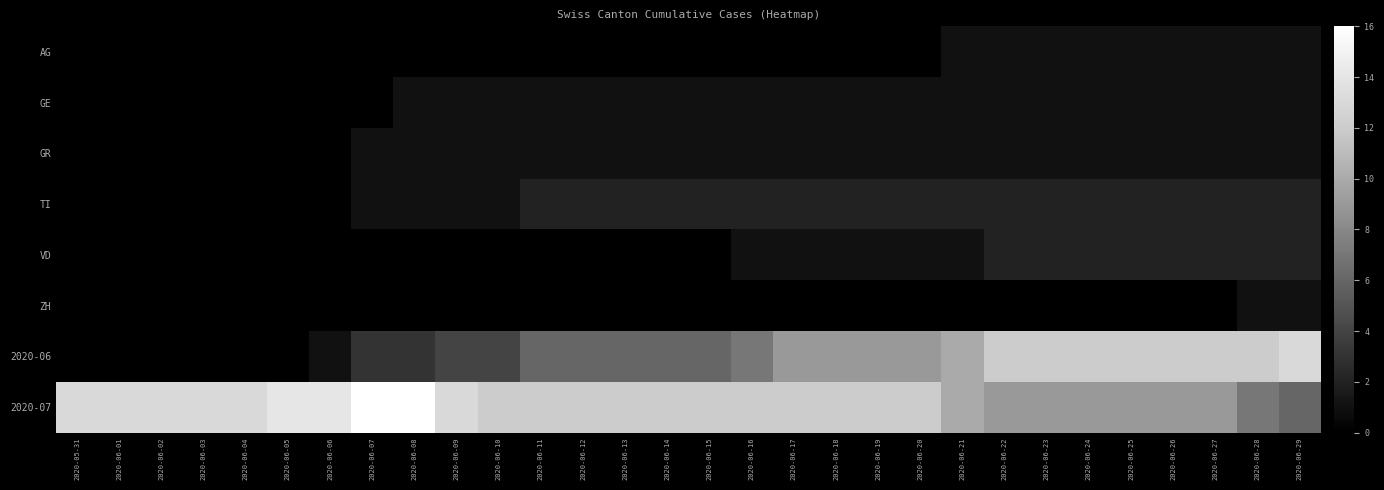

Which series has the largest range (max minus min)?

2020-06